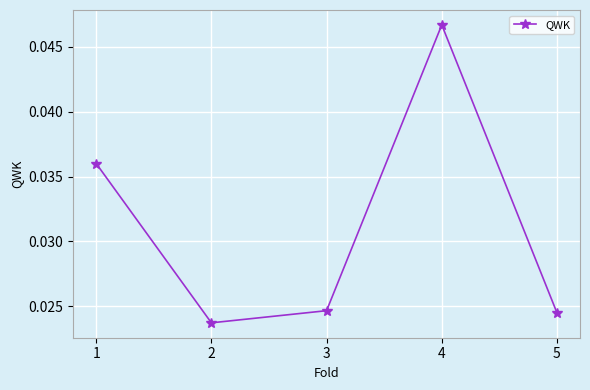

Count the values in the range 0 to 1.

5